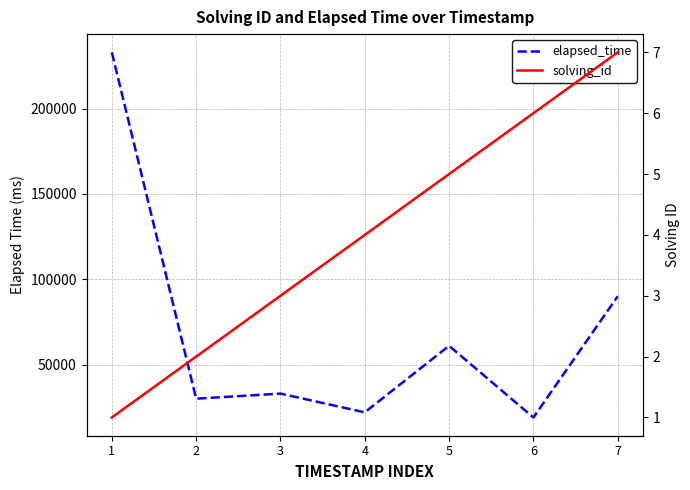

Where is solving_id nearest to the value 4?

4